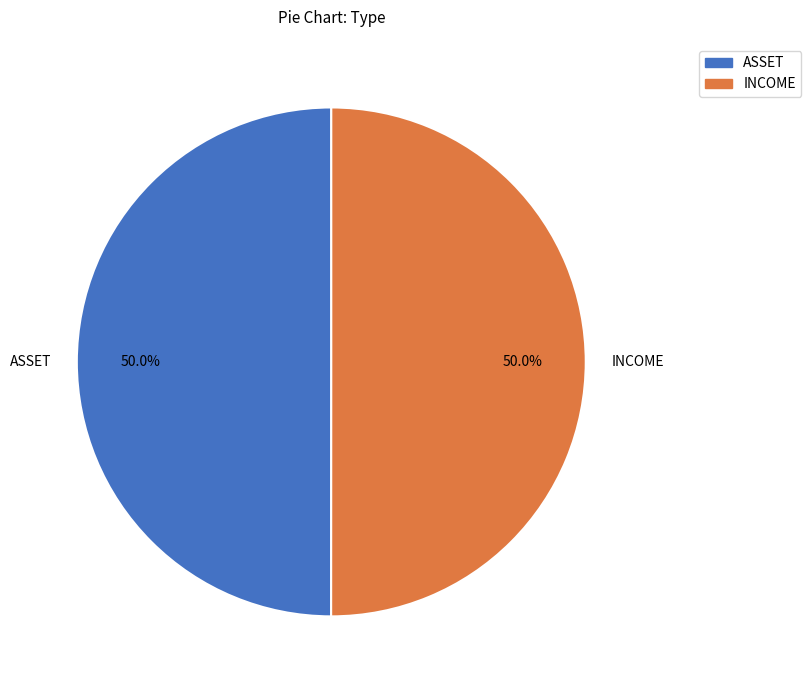

Combined, do INCOME and ASSET account for over 50%?

Yes